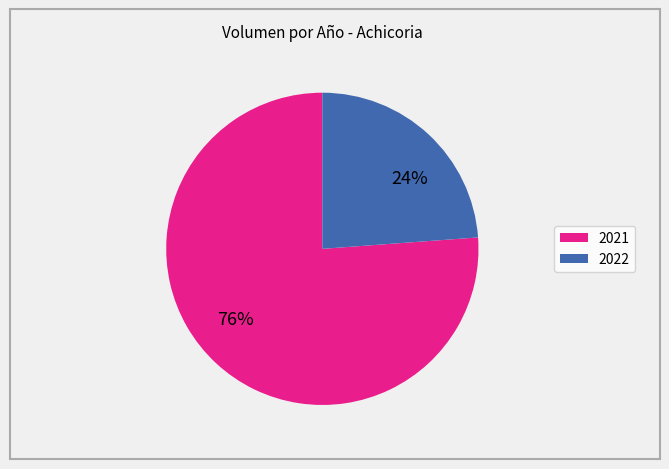

Is there any slice that represents more than half of the pie?

Yes